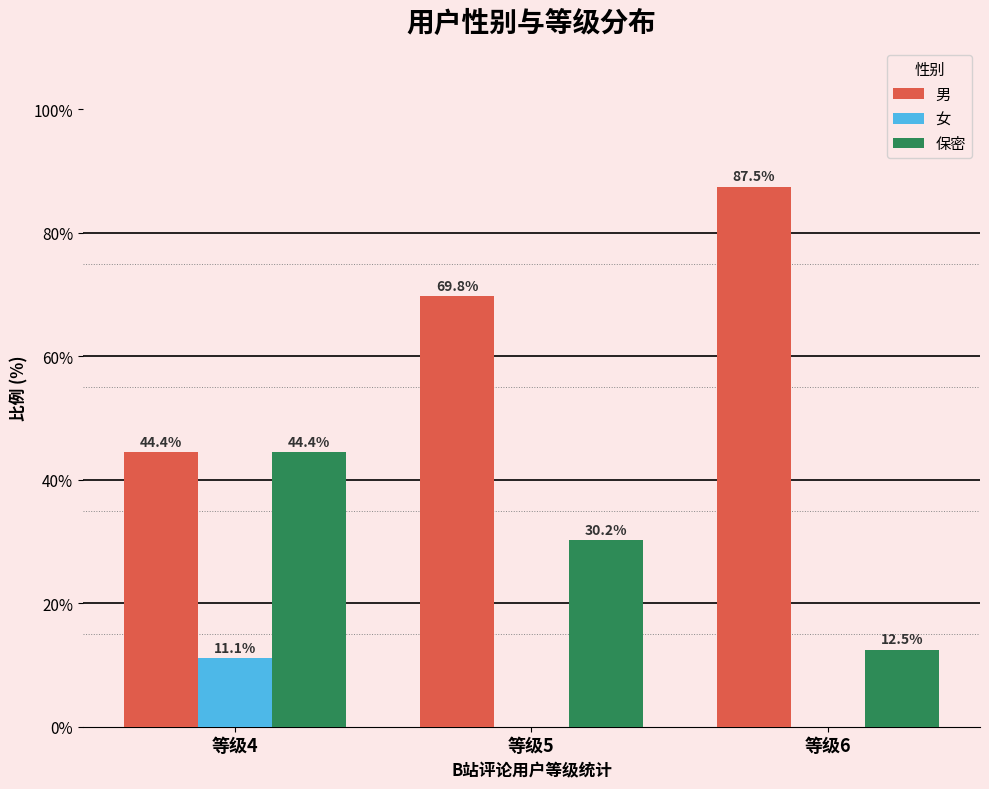

Is the value of 女 at 等级4 greater than the value of 男 at 等级6?

No